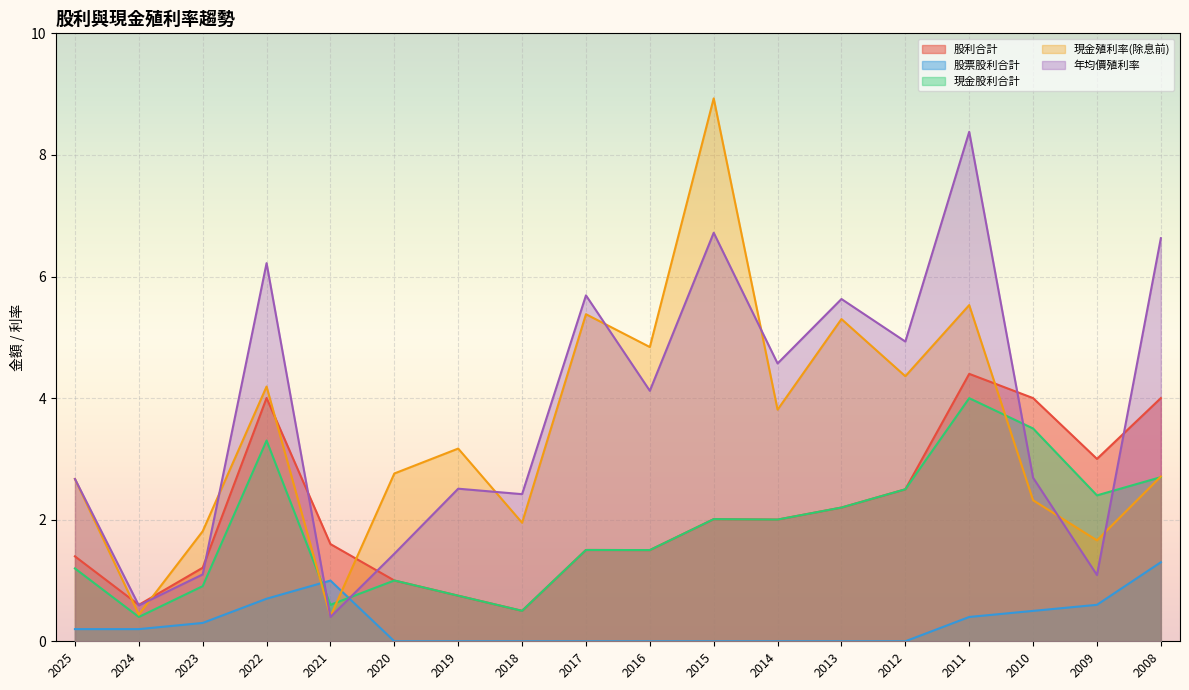

List the series in order of their peak value, highest first.

現金殖利率(除息前), 年均價殖利率, 股利合計, 現金股利合計, 股票股利合計